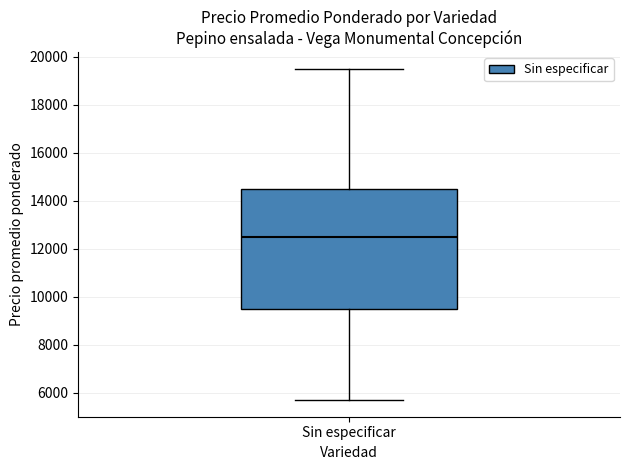

Where is the upper edge of the box for Sin especificar on the y-axis? The values are not printed on the chart, so give them approximately, as read against the axis.

14600